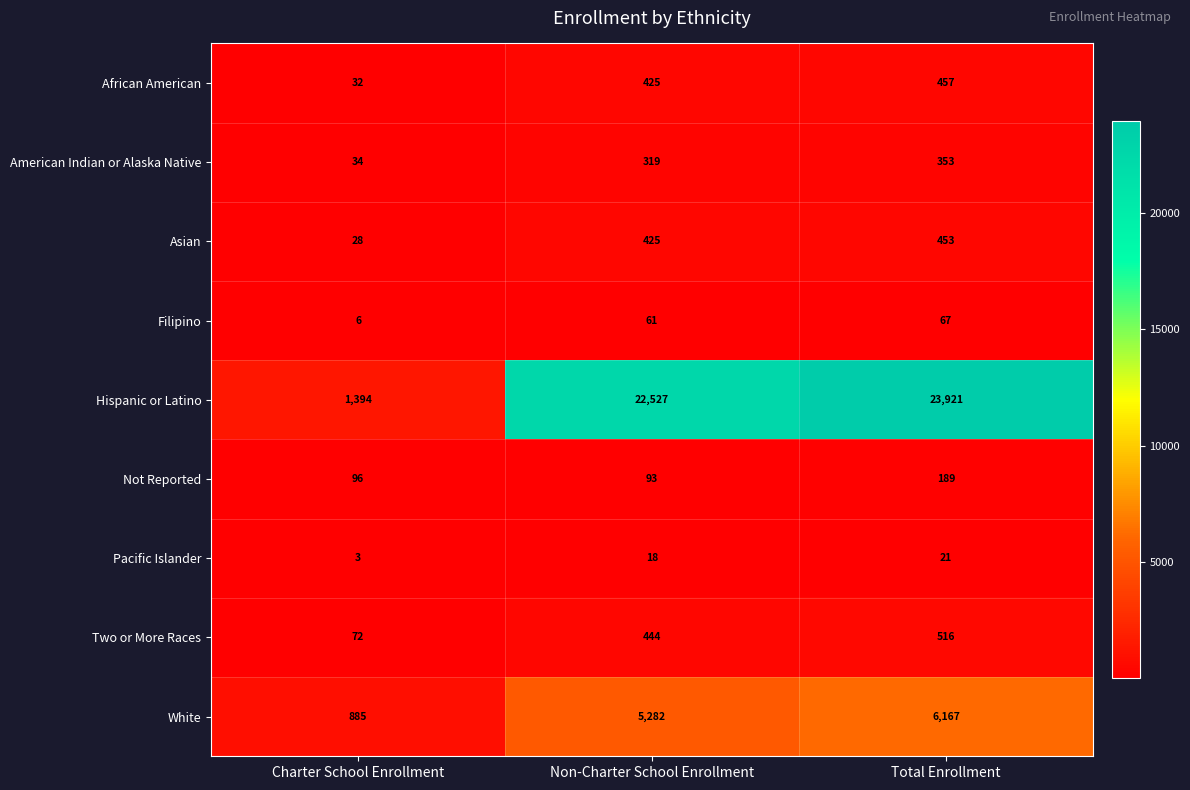

What is the maximum value shown in the chart?

23921